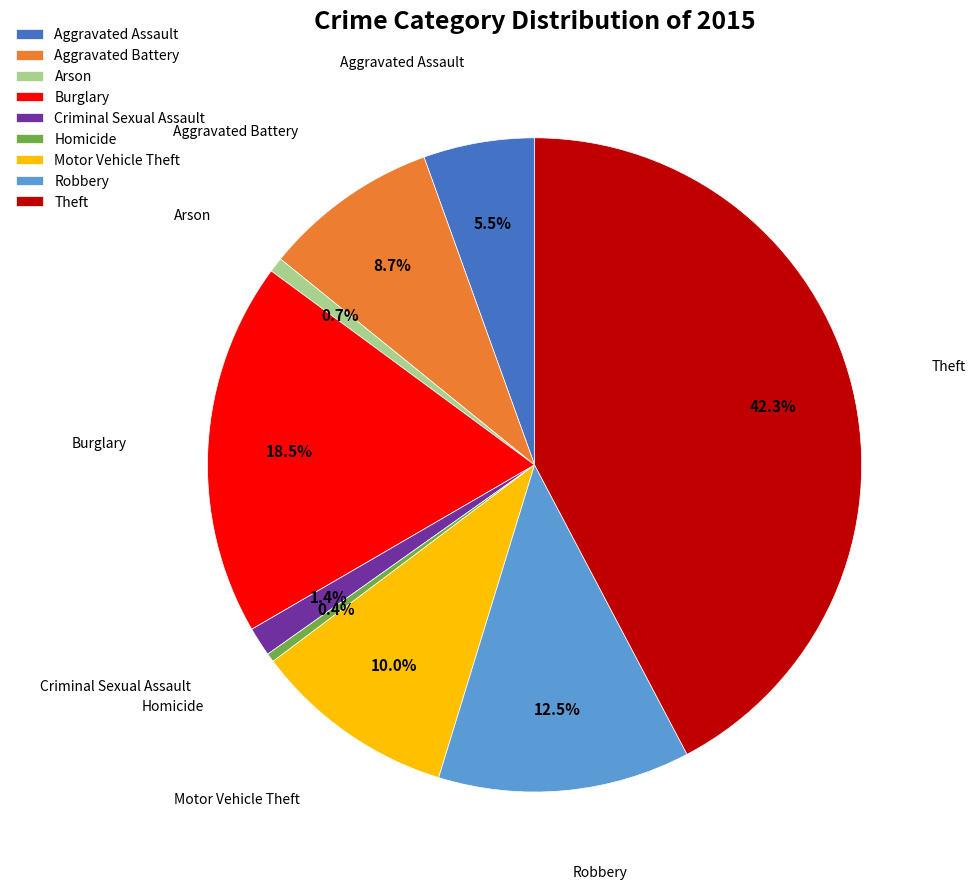

Which category has the biggest portion of the pie?

Theft